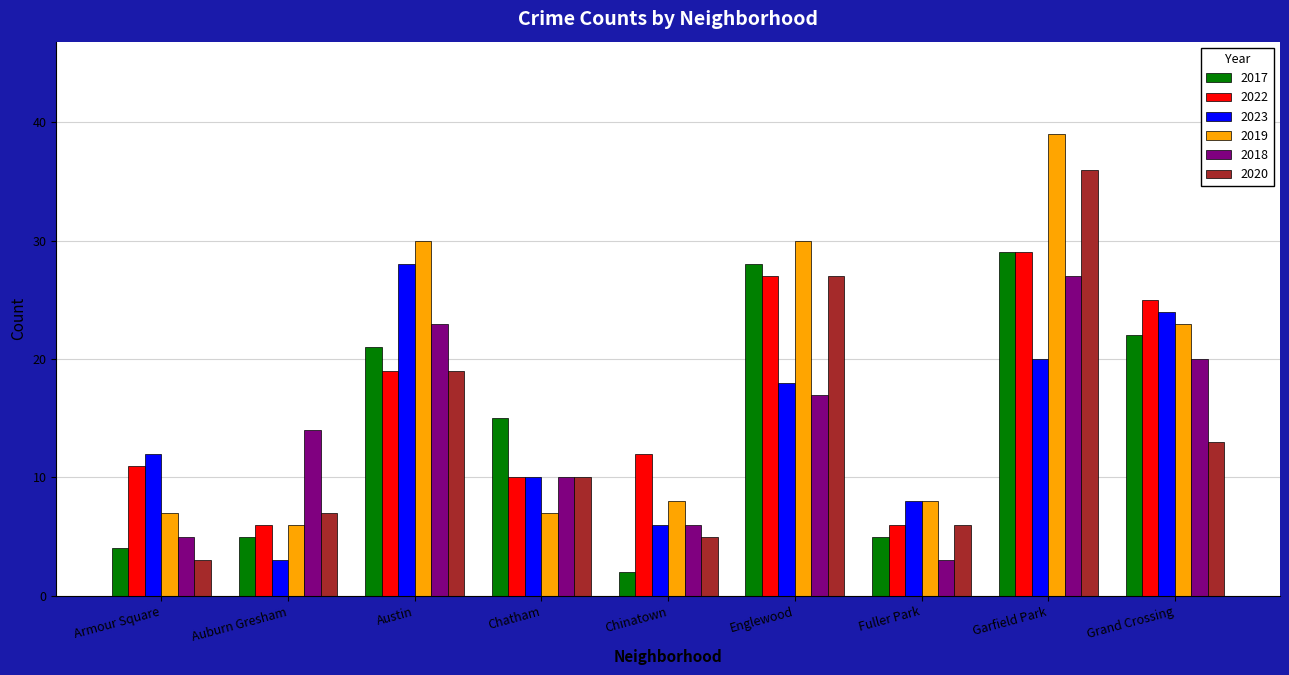

The value of 2017 at Englewood is 9. True or false?

False